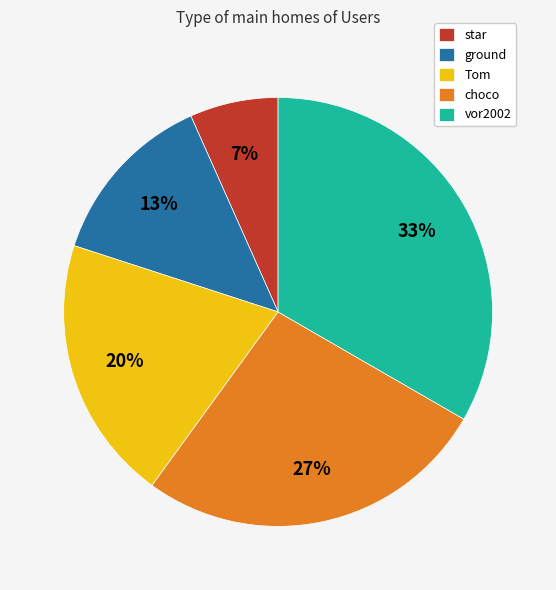

Count the number of slices in the pie.

5